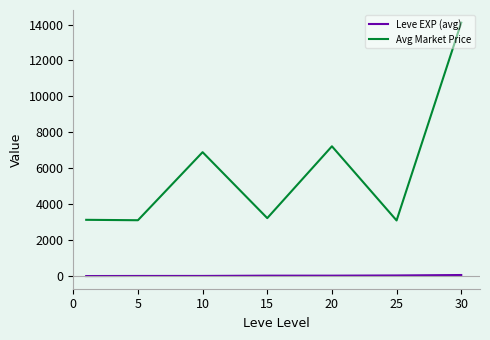

What is the highest value of the Avg Market Price series?

14105.5